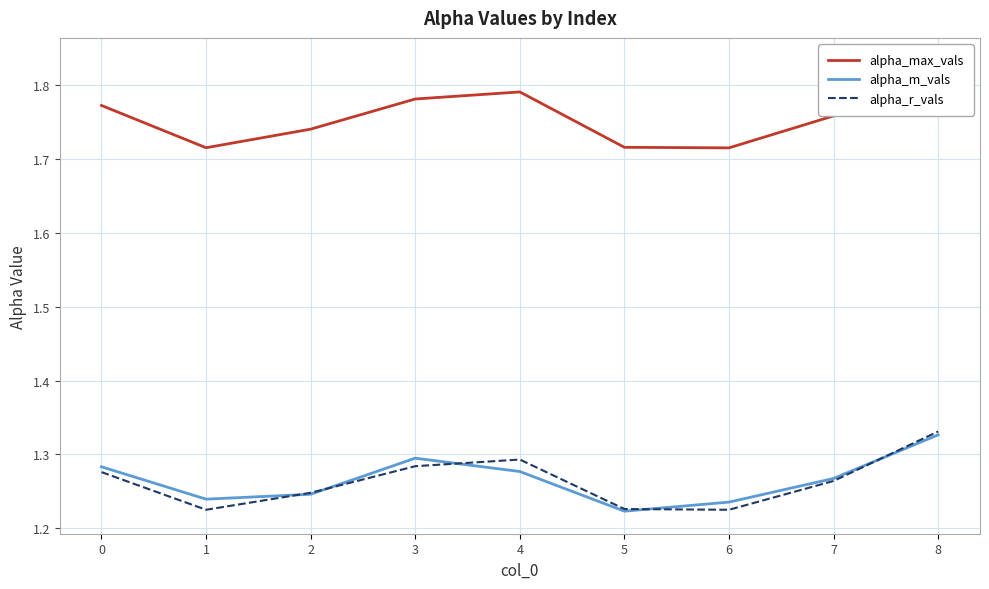

What is the average value of the alpha_max_vals series?

1.8